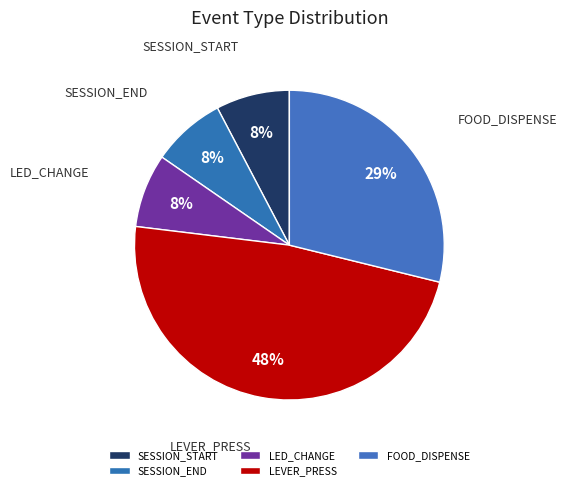

How many slices are in this pie chart?

5